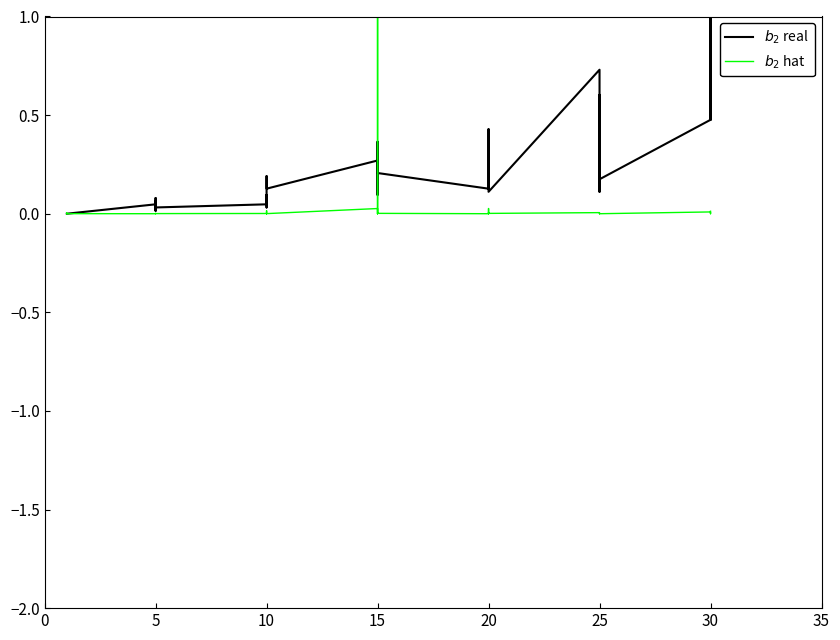

What is the label of the 33rd point from the right?

5